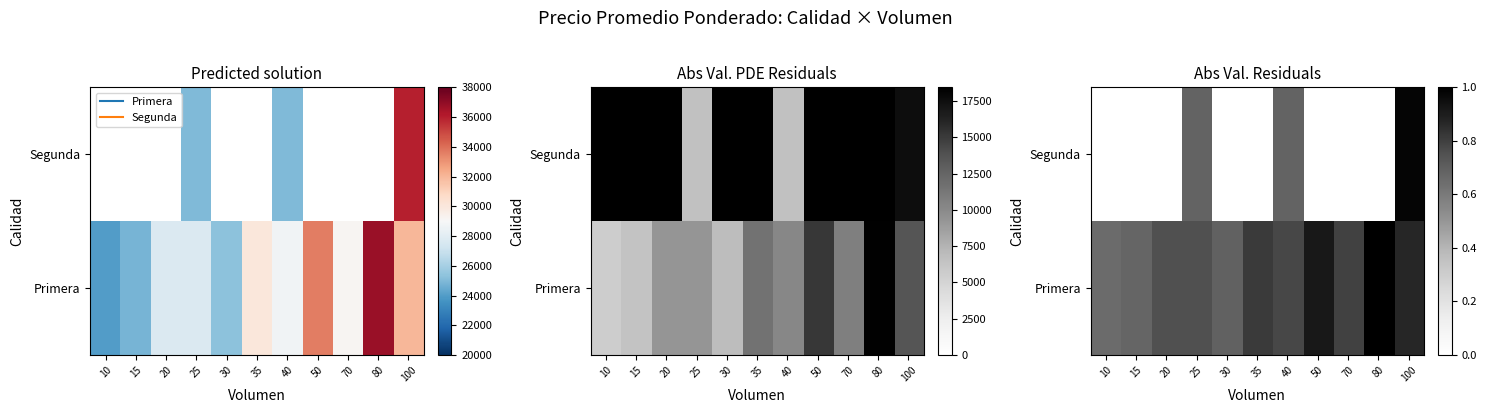

Which category has the highest value in the Segunda series?

100